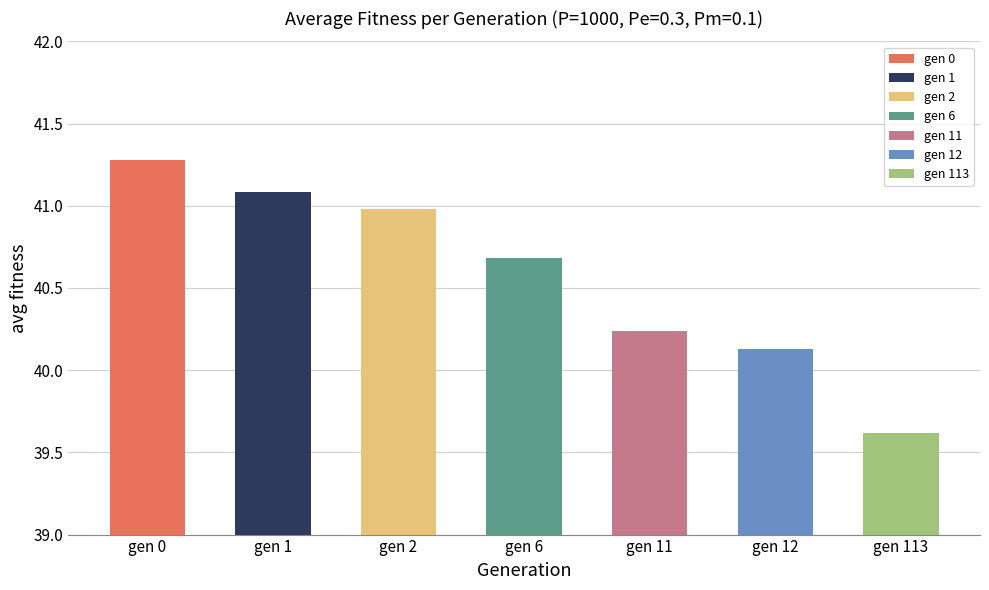

At which label is the value closest to 40?

gen 12